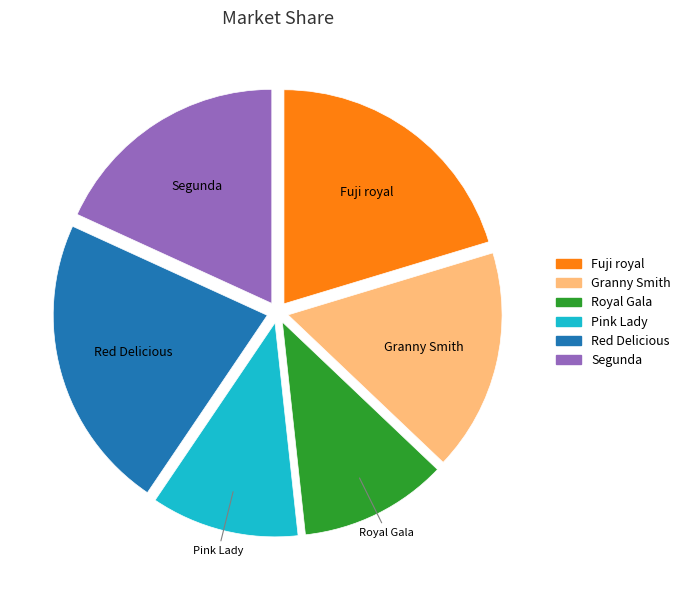

Which slice is the largest?

Red Delicious